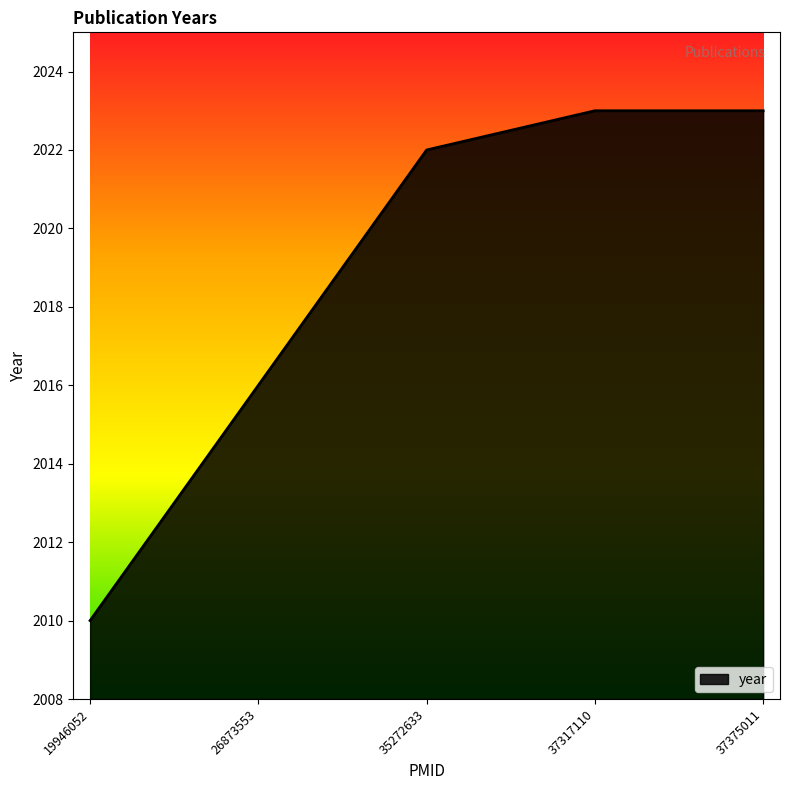

True or false: the data shows 740 at 19946052.

False